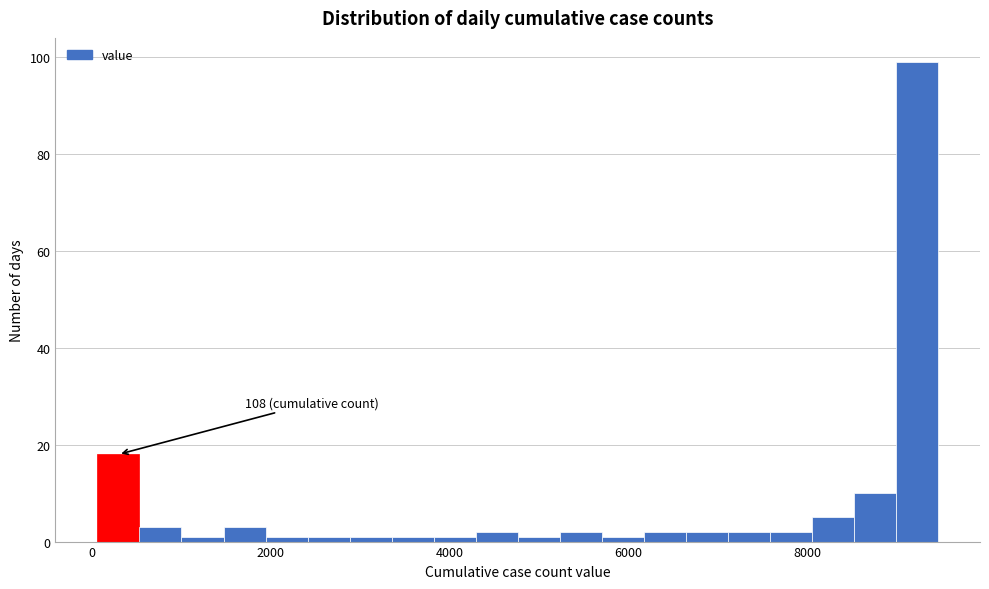

Read against the x-axis, roughly where is the centre of the tallest bar?

9200